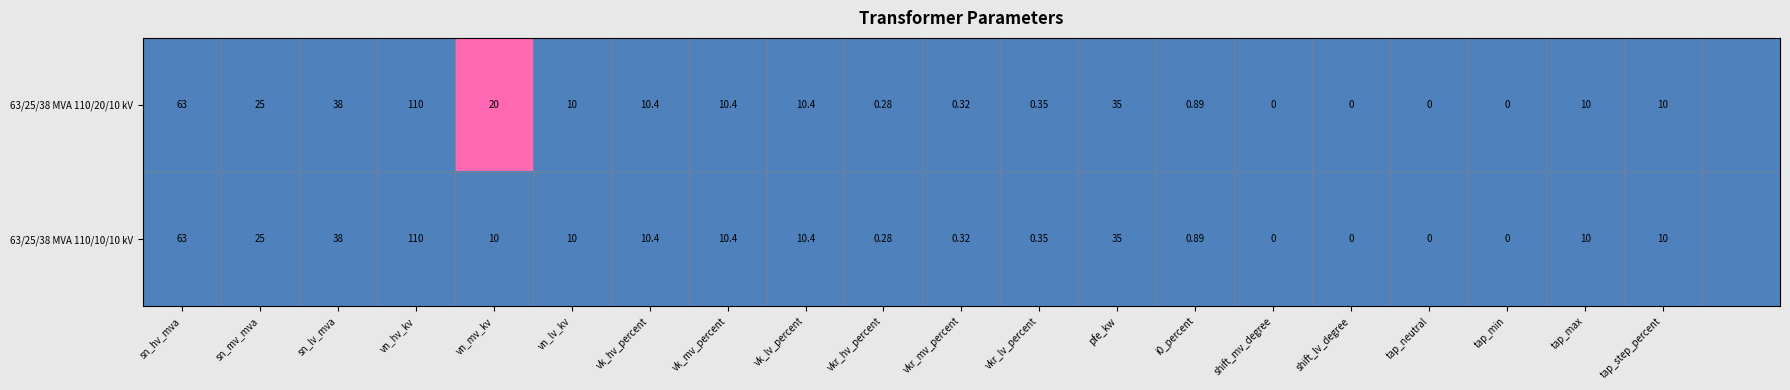

Is the value of 63/25/38 MVA 110/20/10 kV at vk_mv_percent greater than the value of 63/25/38 MVA 110/10/10 kV at vkr_lv_percent?

Yes